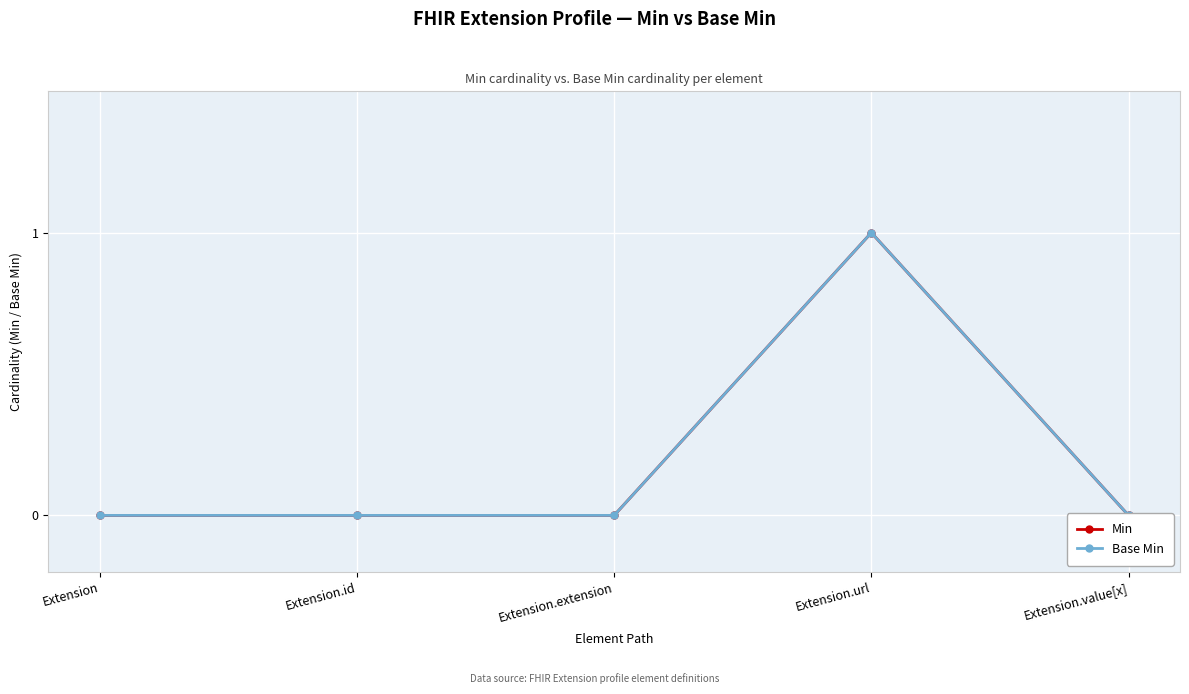

True or false: Min has a value of 1 at Extension.id.

False